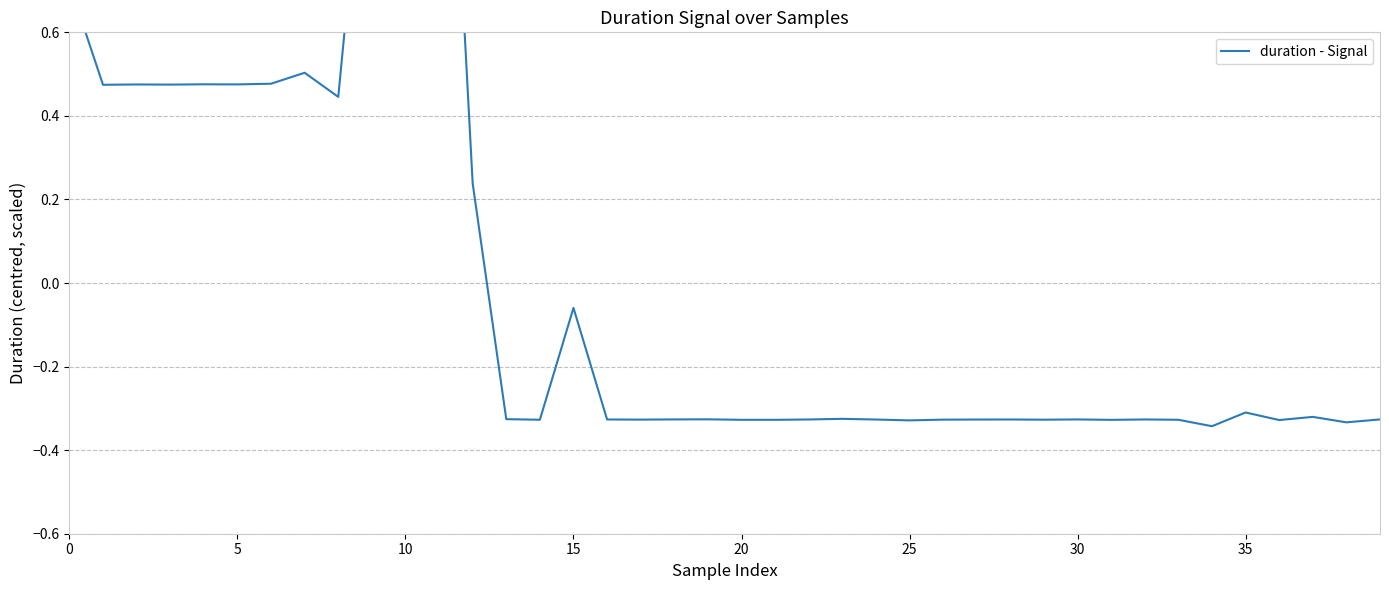

Reading left to right, what are all the values shown in this chart?

0.7	0.5	0.5	0.5	0.5	0.5	0.5	0.5	0.4	1.3	0.8	1.7	0.2	-0.3	-0.3	-0.1	-0.3	-0.3	-0.3	-0.3	-0.3	-0.3	-0.3	-0.3	-0.3	-0.3	-0.3	-0.3	-0.3	-0.3	-0.3	-0.3	-0.3	-0.3	-0.3	-0.3	-0.3	-0.3	-0.3	-0.3